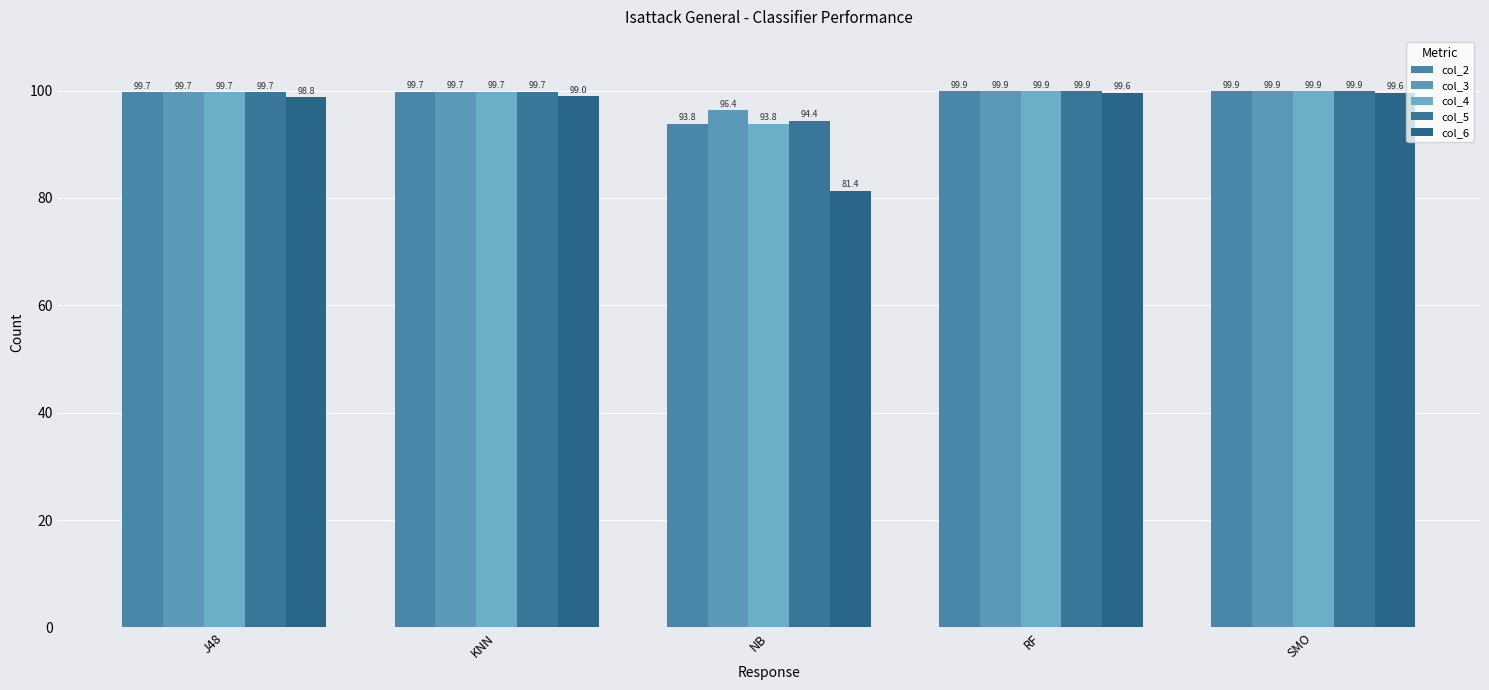

Is the value of col_5 at NB greater than the value of col_4 at RF?

No